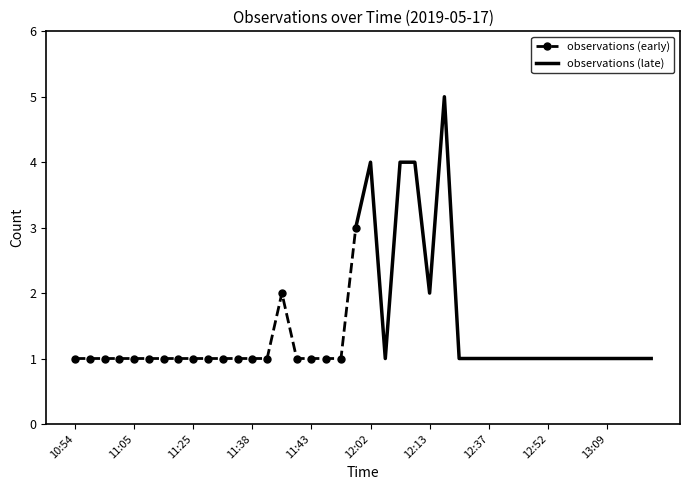

Reading left to right, what are all the values shown in this chart?

1	1	1	1	1	1	1	1	1	1	1	1	1	1	2	1	1	1	1	3	4	1	4	4	2	5	1	1	1	1	1	1	1	1	1	1	1	1	1	1